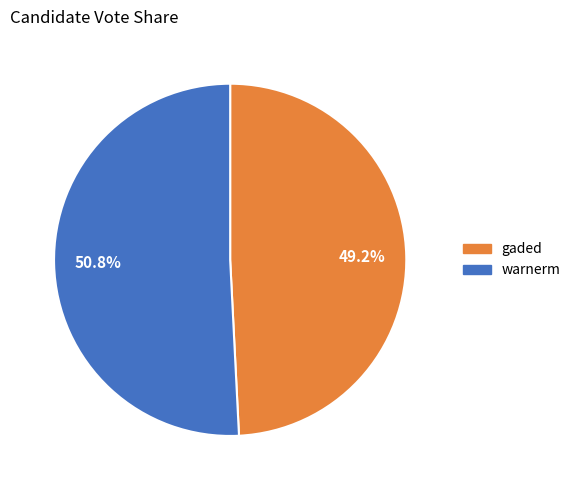

Count the number of slices in the pie.

2